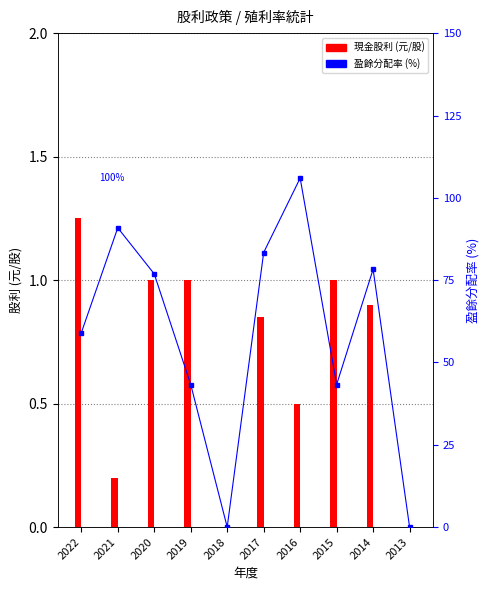

What is the total value across all series at 2016?

106.5